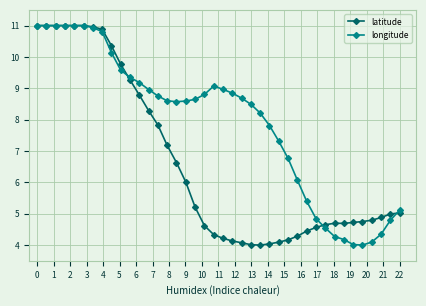

What is the minimum value for latitude?

4.0